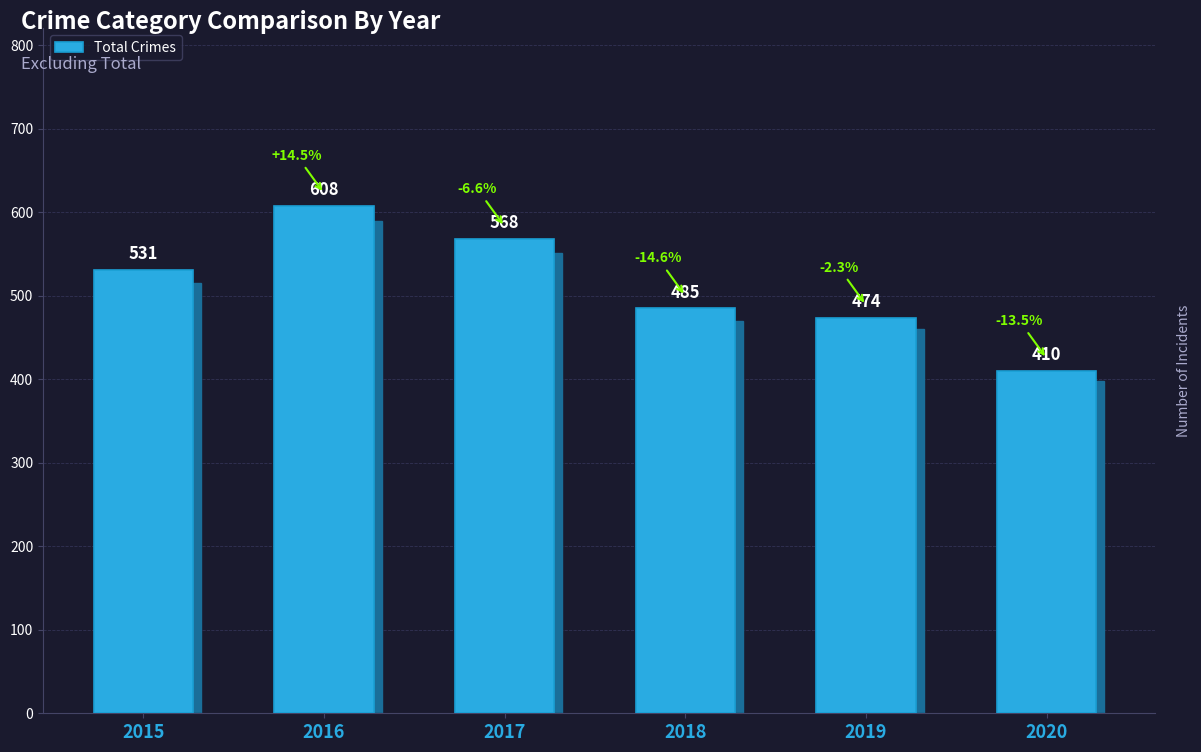

Count the number of data series in this chart.

1